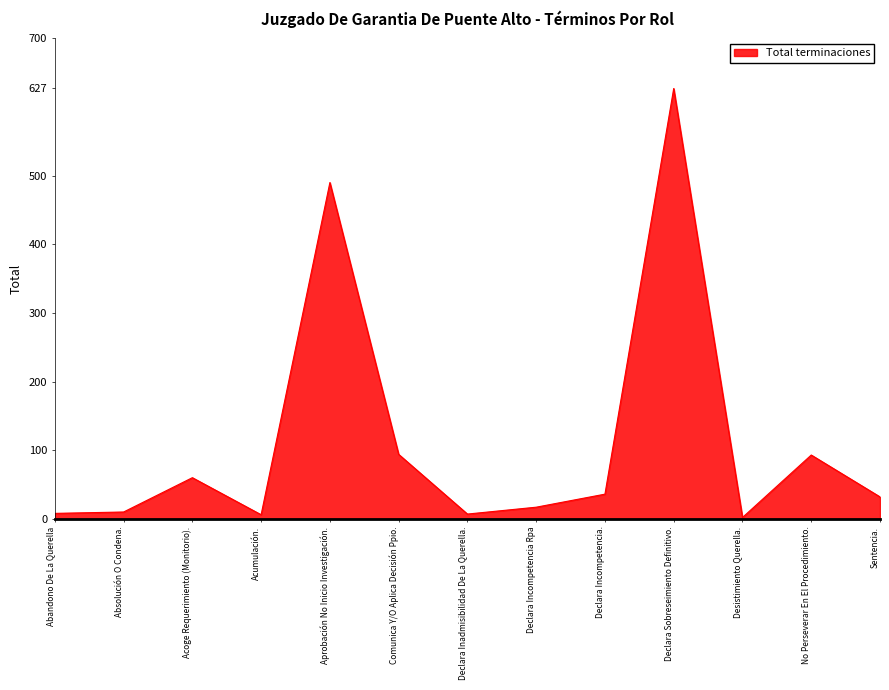

Which has a higher value, Aprobación No Inicio Investigación. or Comunica Y/O Aplica Decisión Ppio.?

Aprobación No Inicio Investigación.